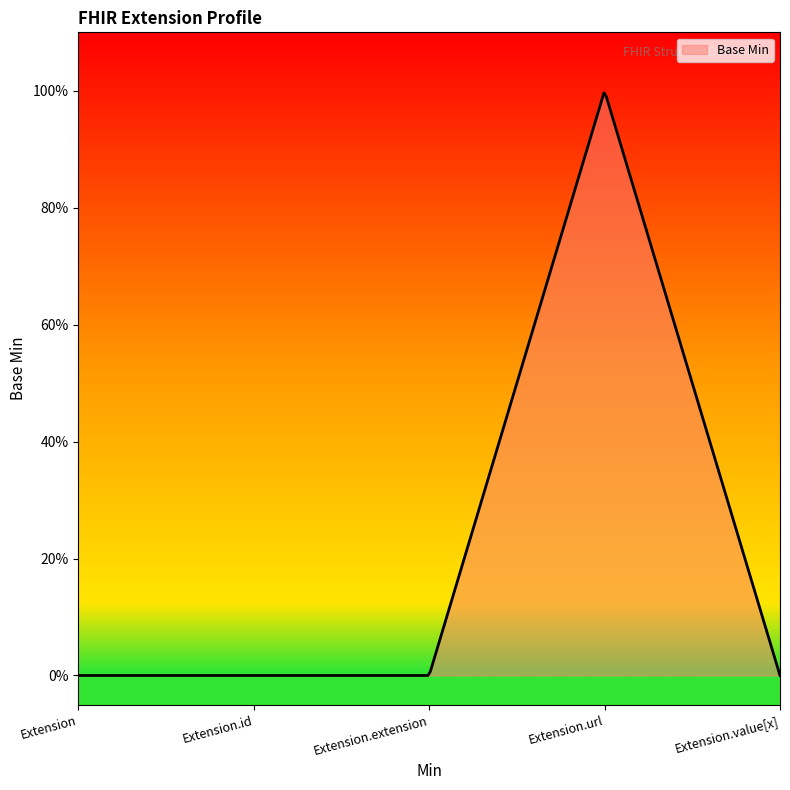

What is the label of the 5th point from the left?

Extension.value[x]